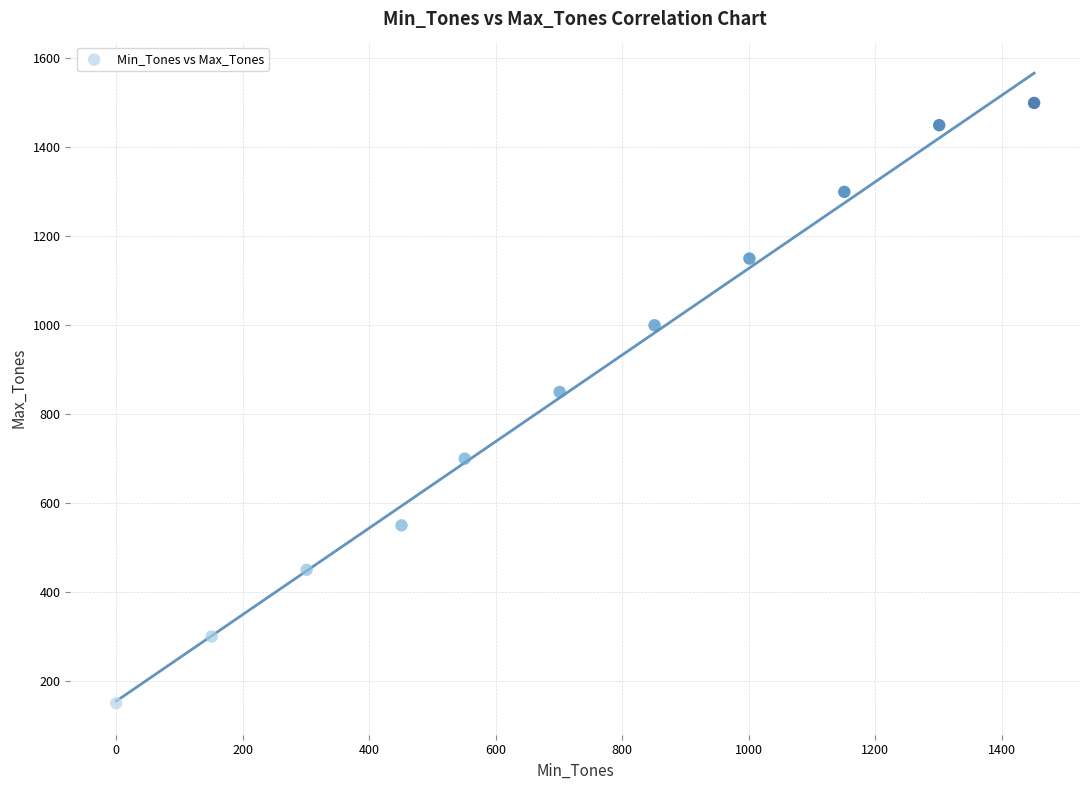

What is the average Y value?

855